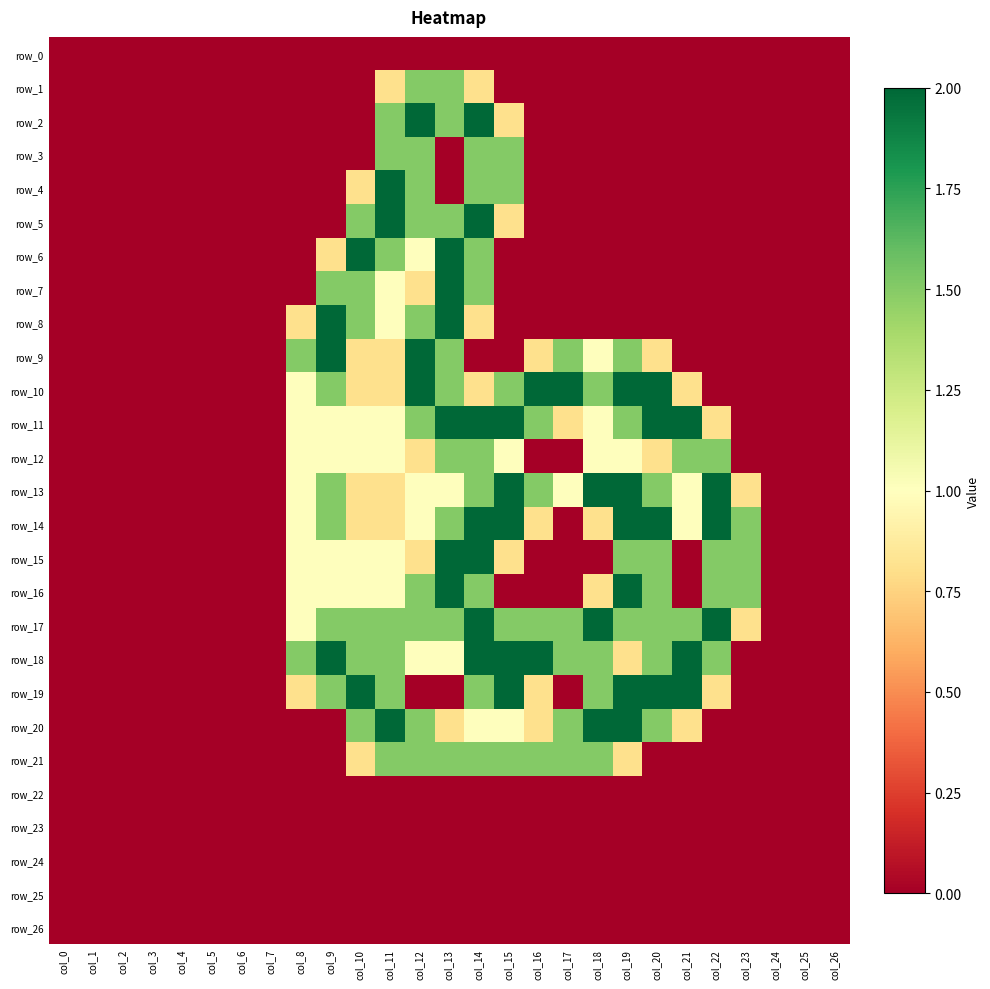

What is the sum of all row_13 values?

21.4